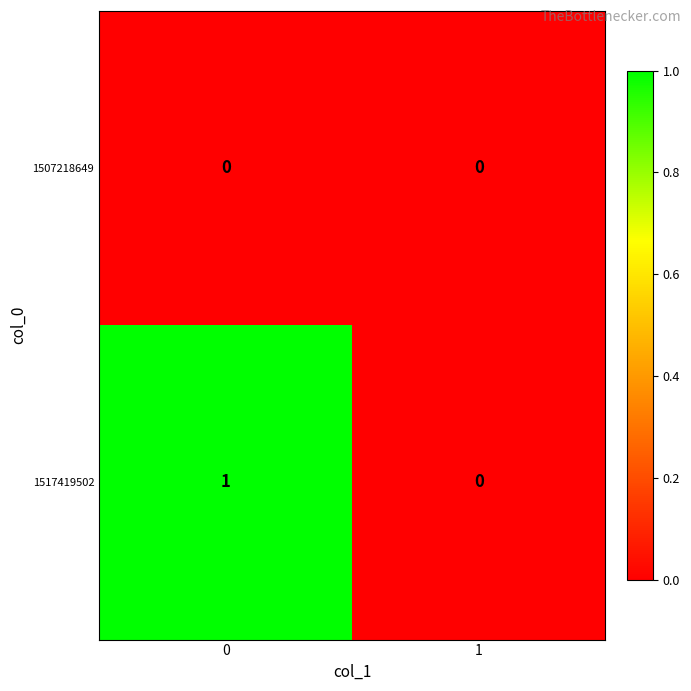

Which series has the largest total across all categories?

1517419502